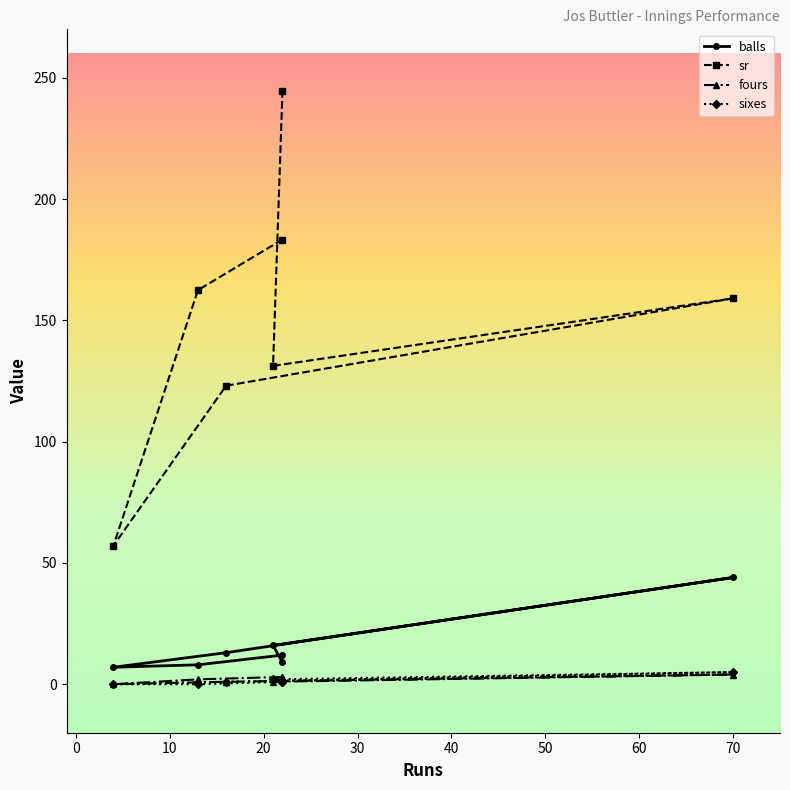

What is the label of the 2nd point from the right?

21